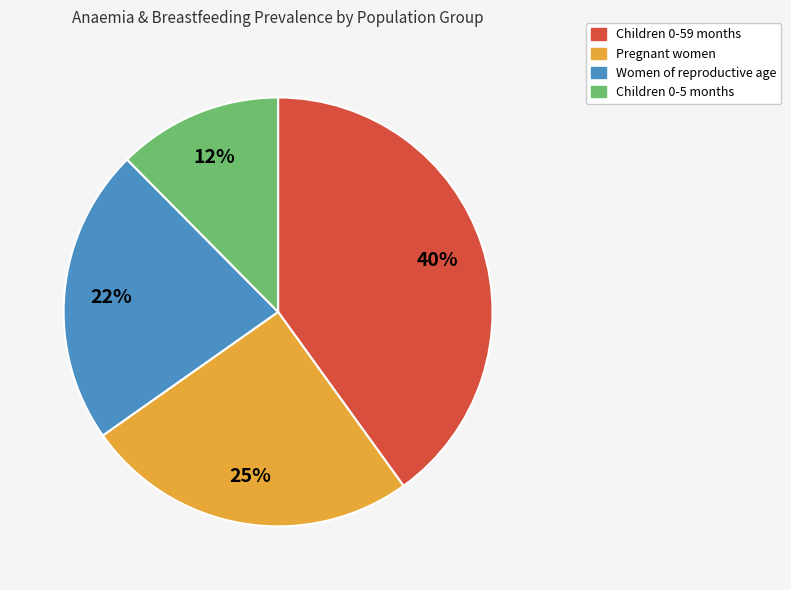

Which category has the smallest portion of the pie?

Children 0-5 months